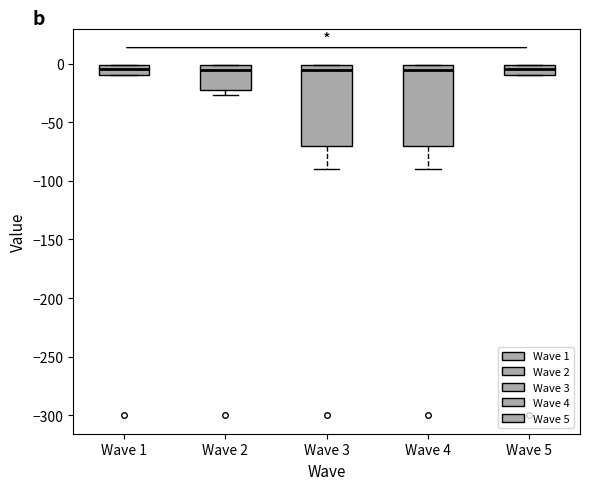

Reading left to right, transcribe this box plot: for each box, give where its median line is, the range the box spans, and where its two whiskers end, as read against the y-axis. The values are not printed on the chart, so give them approximately, as read against the axis.

Wave 1: median -5, box -10 to 0, whiskers -10 to 0
Wave 2: median -5, box -25 to 0, whiskers -25 (just below the box's lower edge) to 0
Wave 3: median -5, box -70 to 0, whiskers -90 to 0
Wave 4: median -5, box -70 to 0, whiskers -90 to 0
Wave 5: median -5, box -10 to 0, whiskers -10 to 0